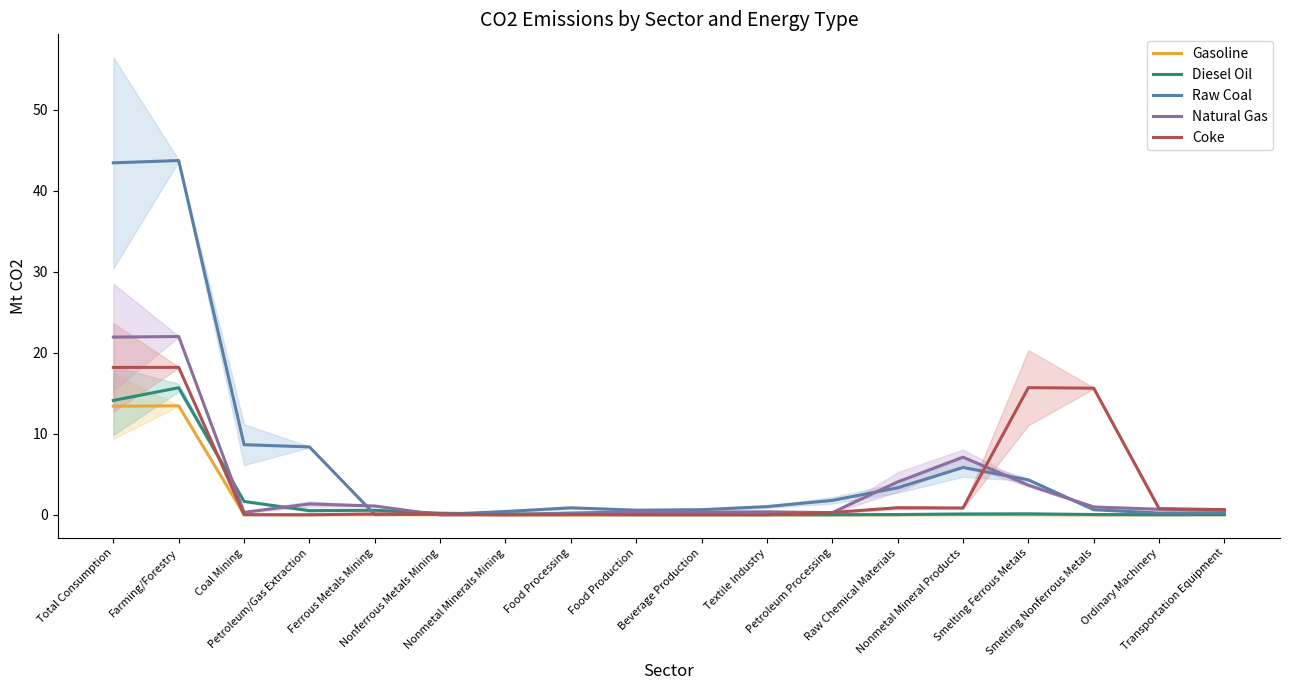

List the labels in order of Coke value, largest first.

Farming/Forestry, Total Consumption, Smelting Ferrous Metals, Smelting Nonferrous Metals, Raw Chemical Materials, Nonmetal Mineral Products, Ordinary Machinery, Transportation Equipment, Petroleum Processing, Nonferrous Metals Mining, Ferrous Metals Mining, Food Production, Food Processing, Beverage Production, Textile Industry, Coal Mining, Petroleum/Gas Extraction, Nonmetal Minerals Mining